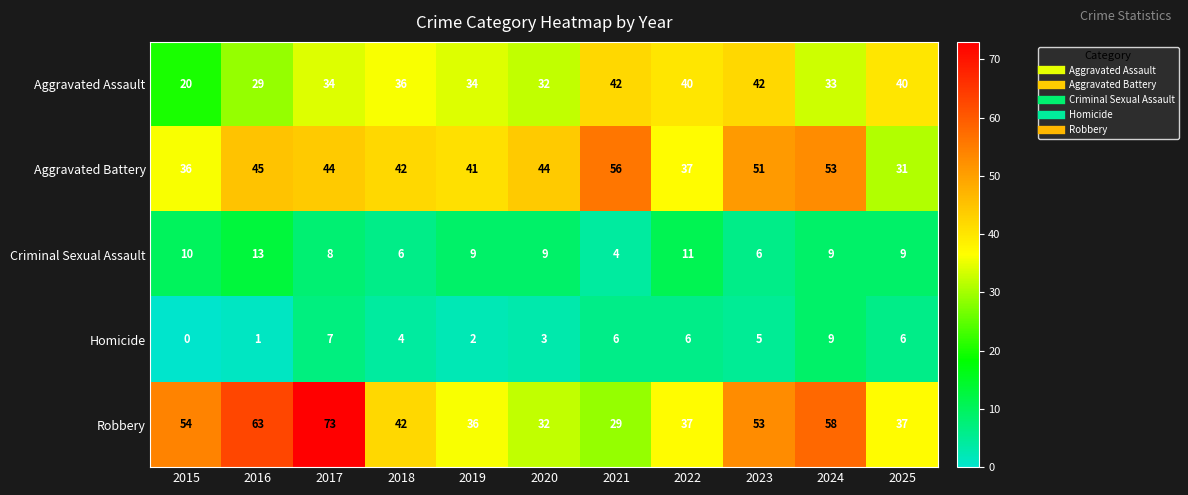

What is the sum of all Homicide values?

49